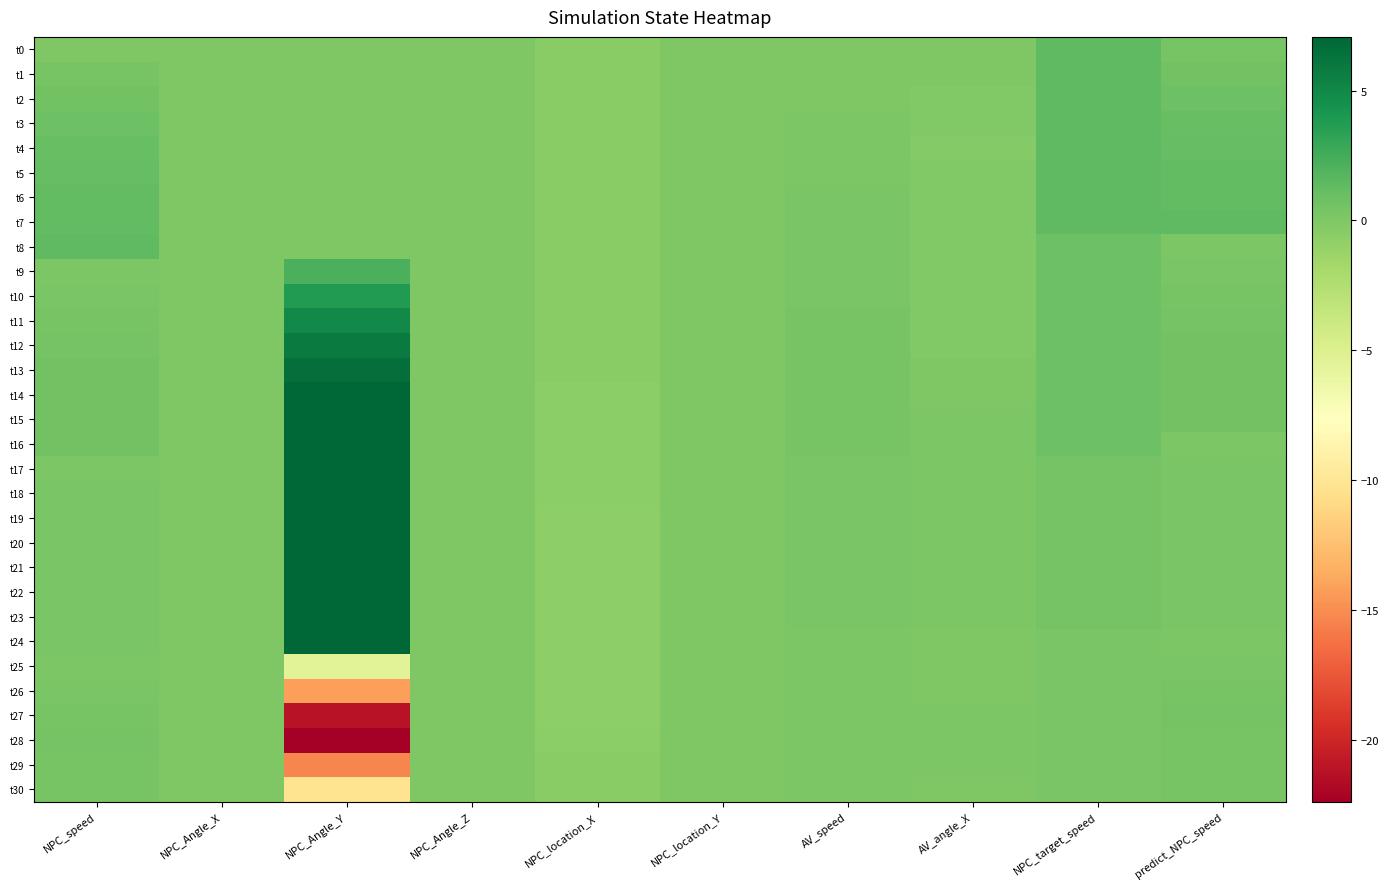

At how many categories does at least one series exceed -9?

10